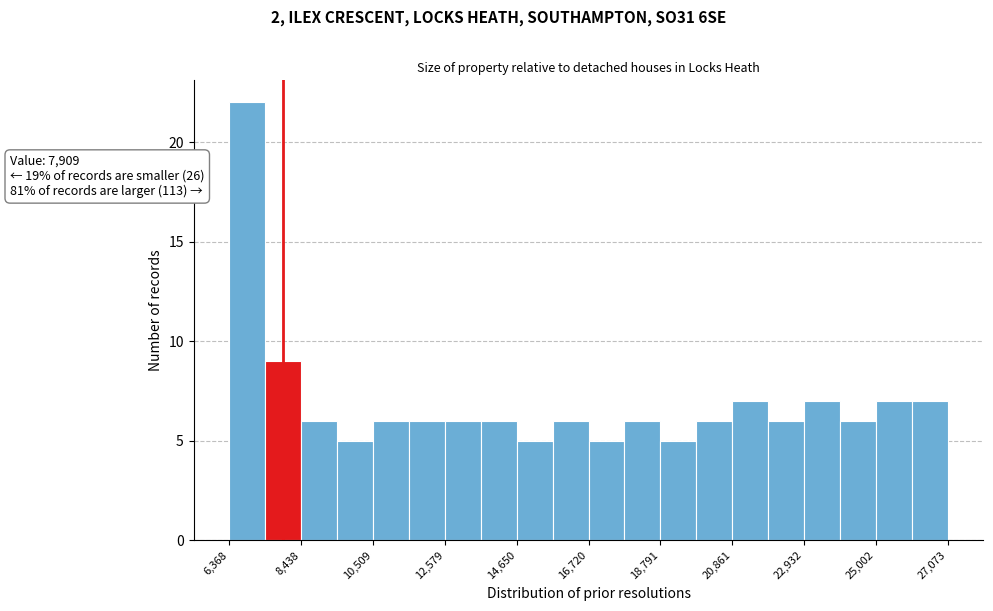

Around what value on the x-axis is the tallest bar? Give the approximate position of its centre, as read against the axis.

7000